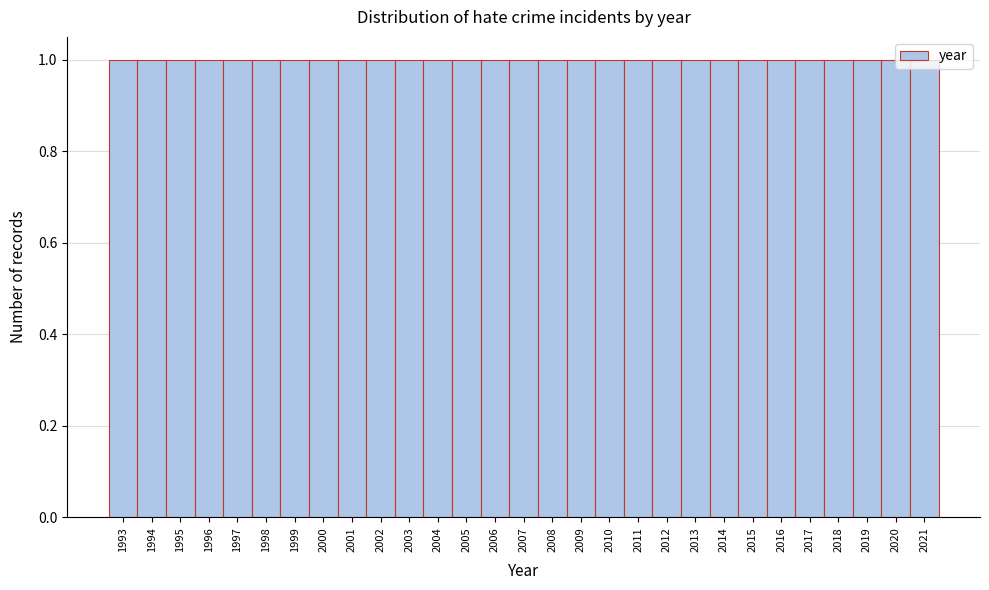

Reading left to right, list every bar in this chart as the range it spans on the x-axis followed by its height. The values are not printed on the chart, so give them approximately, as read against the axis.

1992.5 to 1993.5: 1
1993.5 to 1994.5: 1
1994.5 to 1995.5: 1
1995.5 to 1996.5: 1
1996.5 to 1997.5: 1
1997.5 to 1998.5: 1
1998.5 to 1999.5: 1
1999.5 to 2000.5: 1
2000.5 to 2001.5: 1
2001.5 to 2002.5: 1
2002.5 to 2003.5: 1
2003.5 to 2004.5: 1
2004.5 to 2005.5: 1
2005.5 to 2006.5: 1
2006.5 to 2007.5: 1
2007.5 to 2008.5: 1
2008.5 to 2009.5: 1
2009.5 to 2010.5: 1
2010.5 to 2011.5: 1
2011.5 to 2012.5: 1
2012.5 to 2013.5: 1
2013.5 to 2014.5: 1
2014.5 to 2015.5: 1
2015.5 to 2016.5: 1
2016.5 to 2017.5: 1
2017.5 to 2018.5: 1
2018.5 to 2019.5: 1
2019.5 to 2020.5: 1
2020.5 to 2021.5: 1